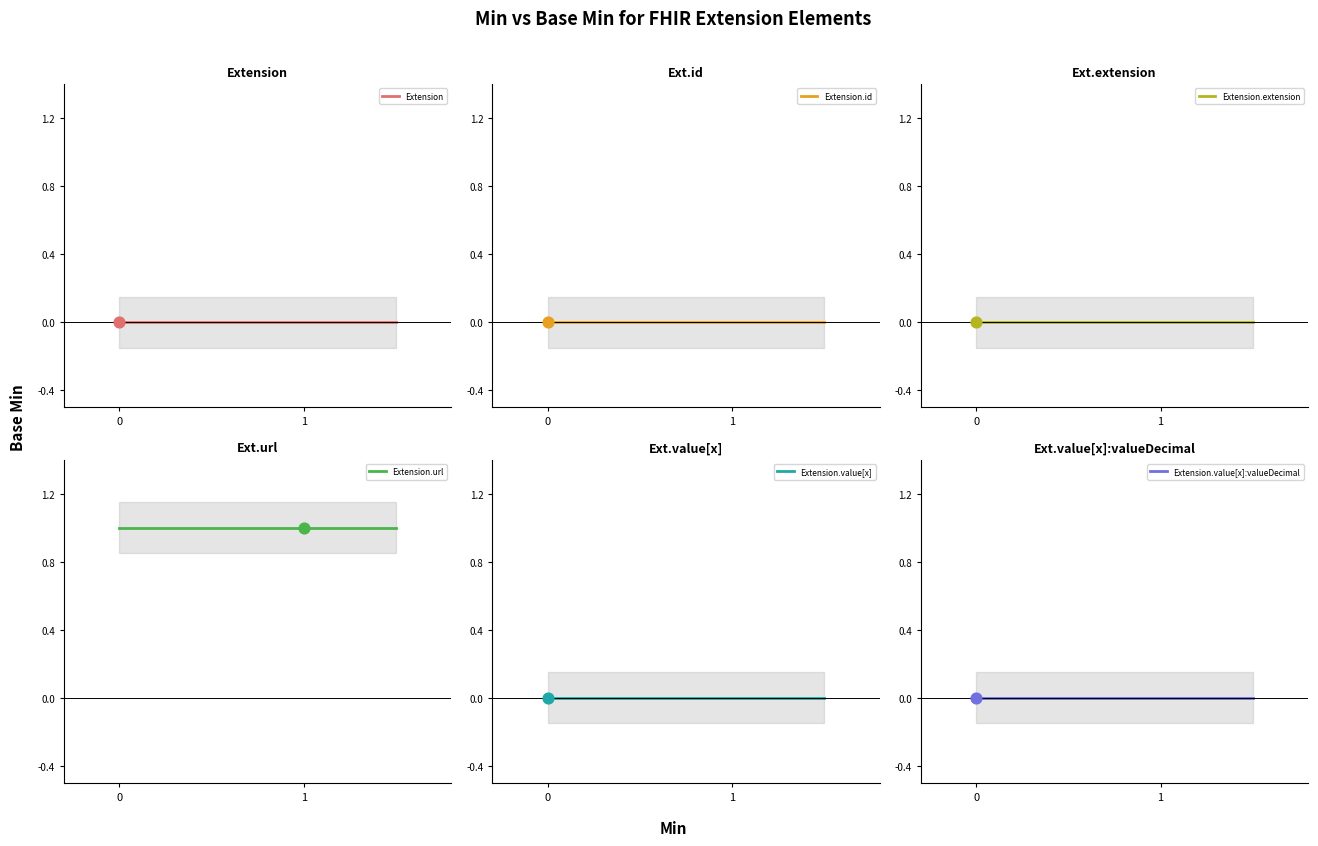

Which series reaches the minimum Y coordinate?

Extension